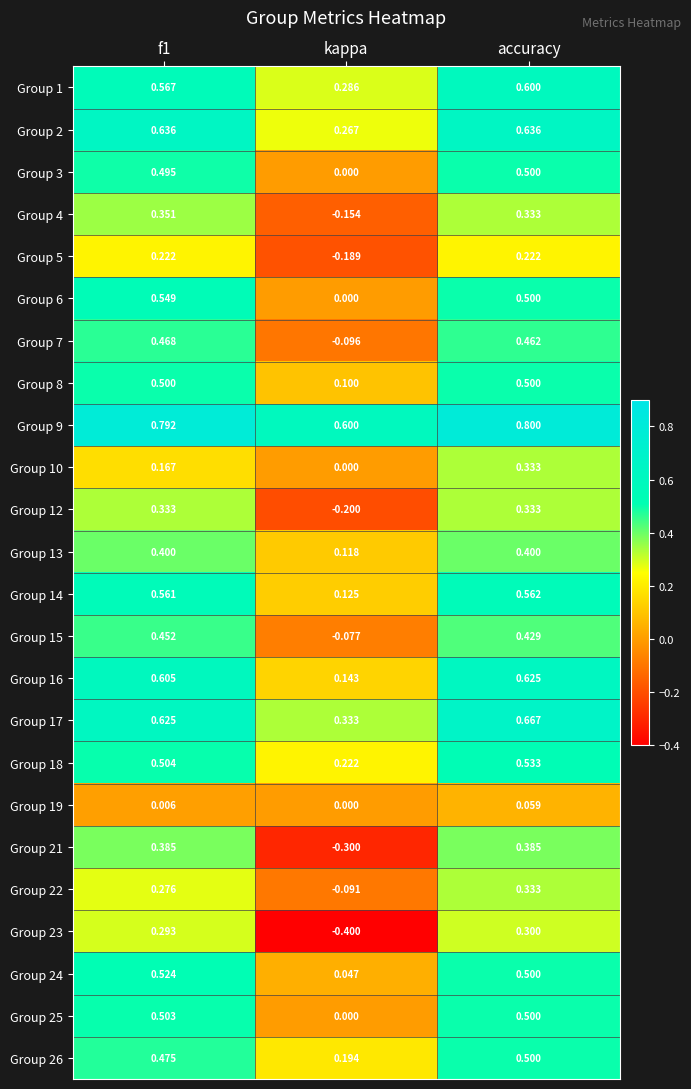

What is the smallest value displayed?

-0.4